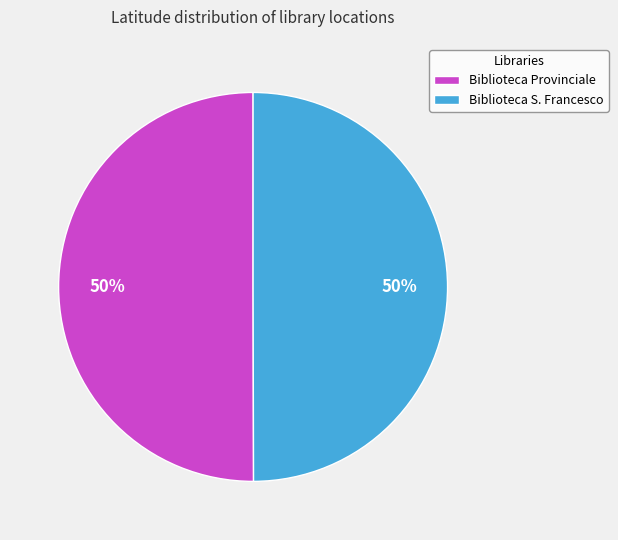

Combined, do Biblioteca S. Francesco and Biblioteca Provinciale account for over 50%?

Yes